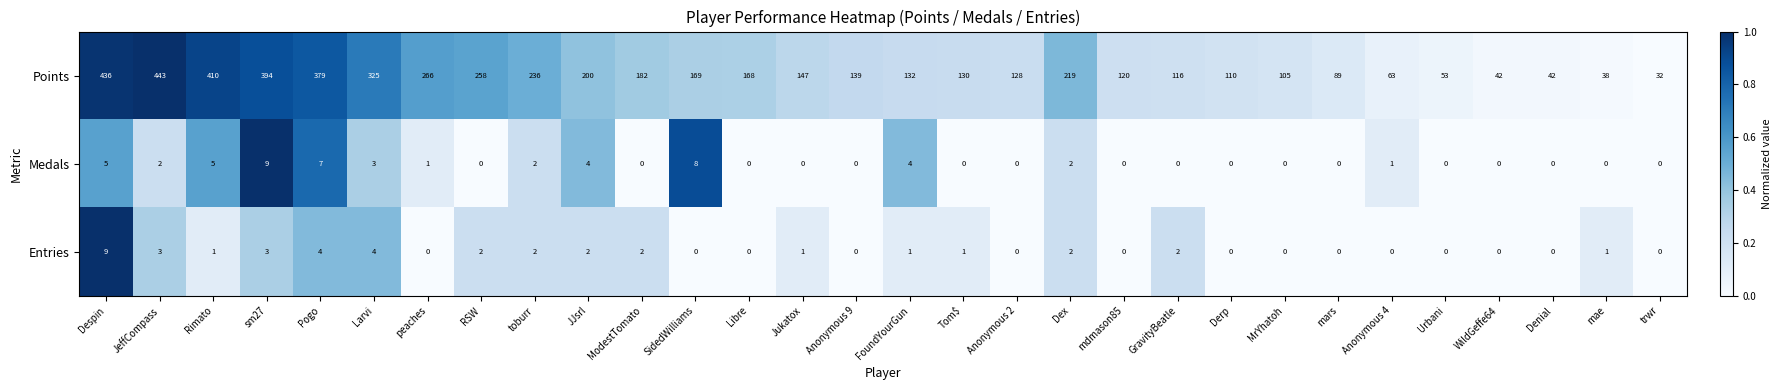

What is the difference between the Medals values at sm27 and Denial?

9